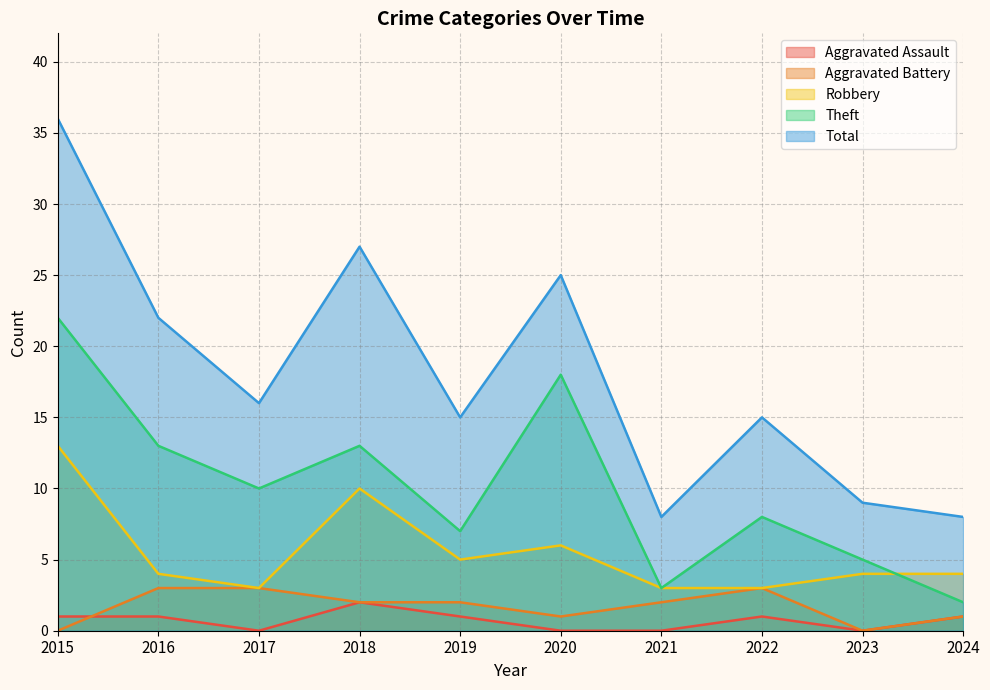

Reading right to left, transcribe all the data shown in this chart.

Aggravated Assault: 1	0	1	0	0	1	2	0	1	1
Aggravated Battery: 1	0	3	2	1	2	2	3	3	0
Robbery: 4	4	3	3	6	5	10	3	4	13
Theft: 2	5	8	3	18	7	13	10	13	22
Total: 8	9	15	8	25	15	27	16	22	36